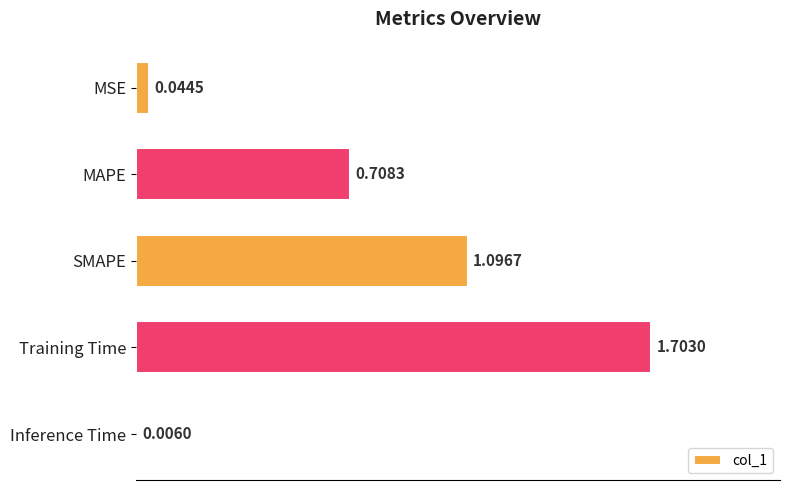

Which label corresponds to the largest value in the chart?

Training Time